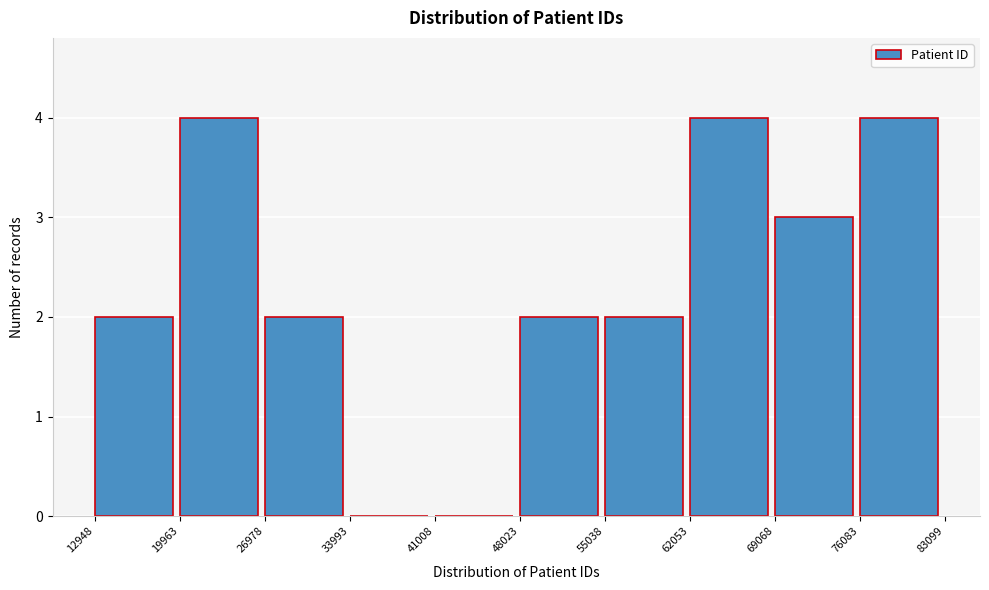

What is the height of the bar covering 69068 to 76083 on the x-axis? The values are not printed on the chart, so give them approximately, as read against the axis.

3